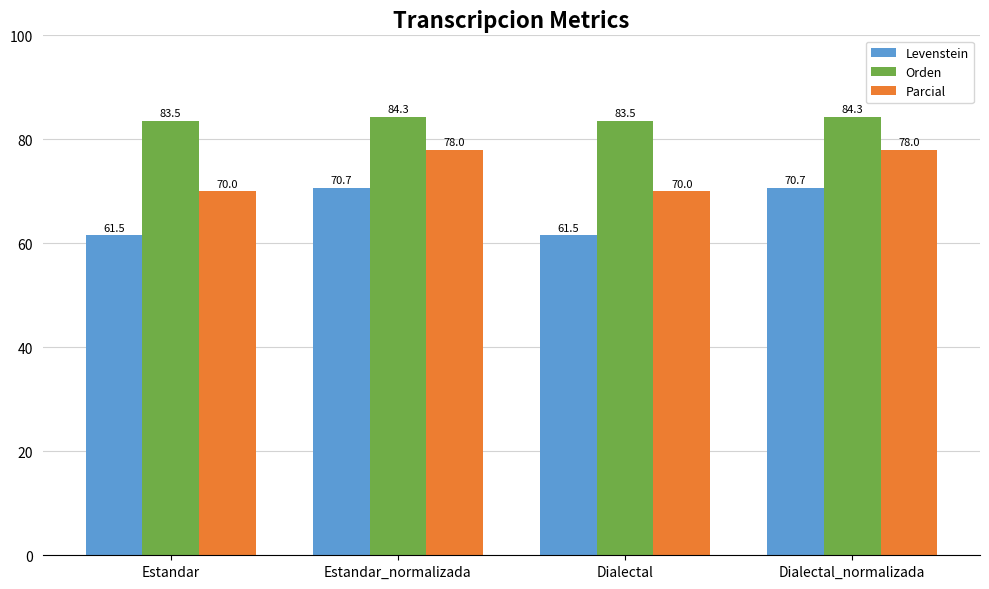

What position from the right is Dialectal?

2